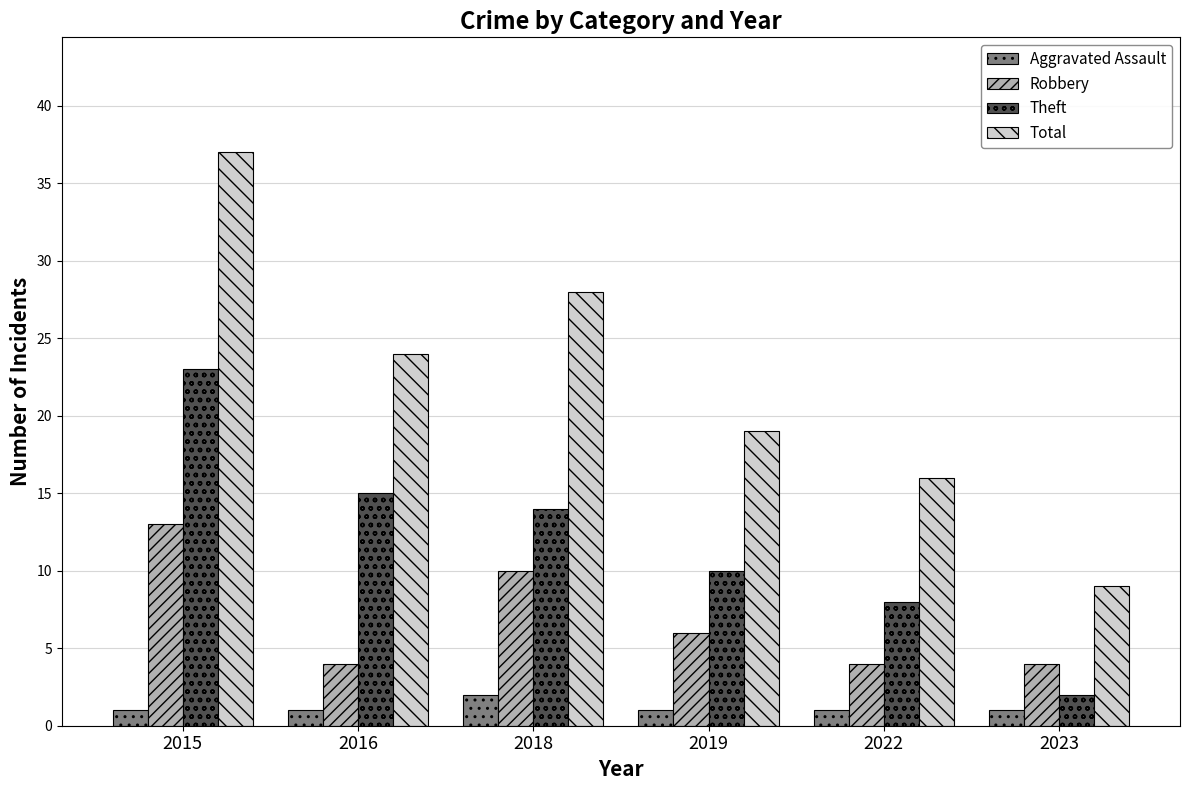

How many data points in Robbery are less than 6?

3